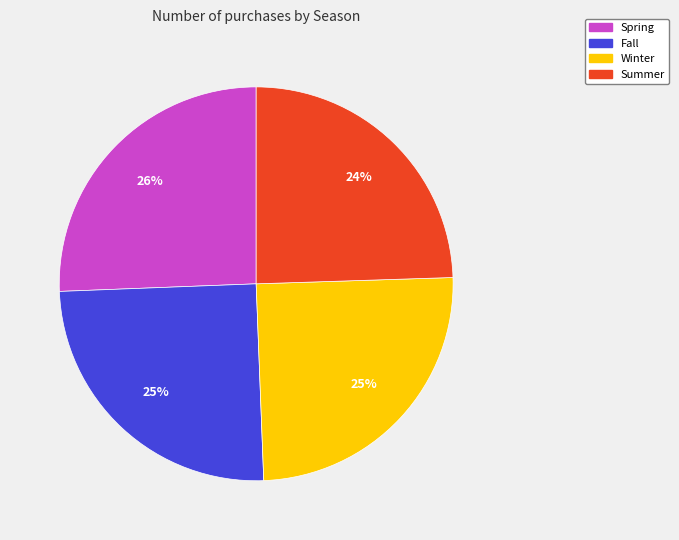

Does any single category account for the majority?

No